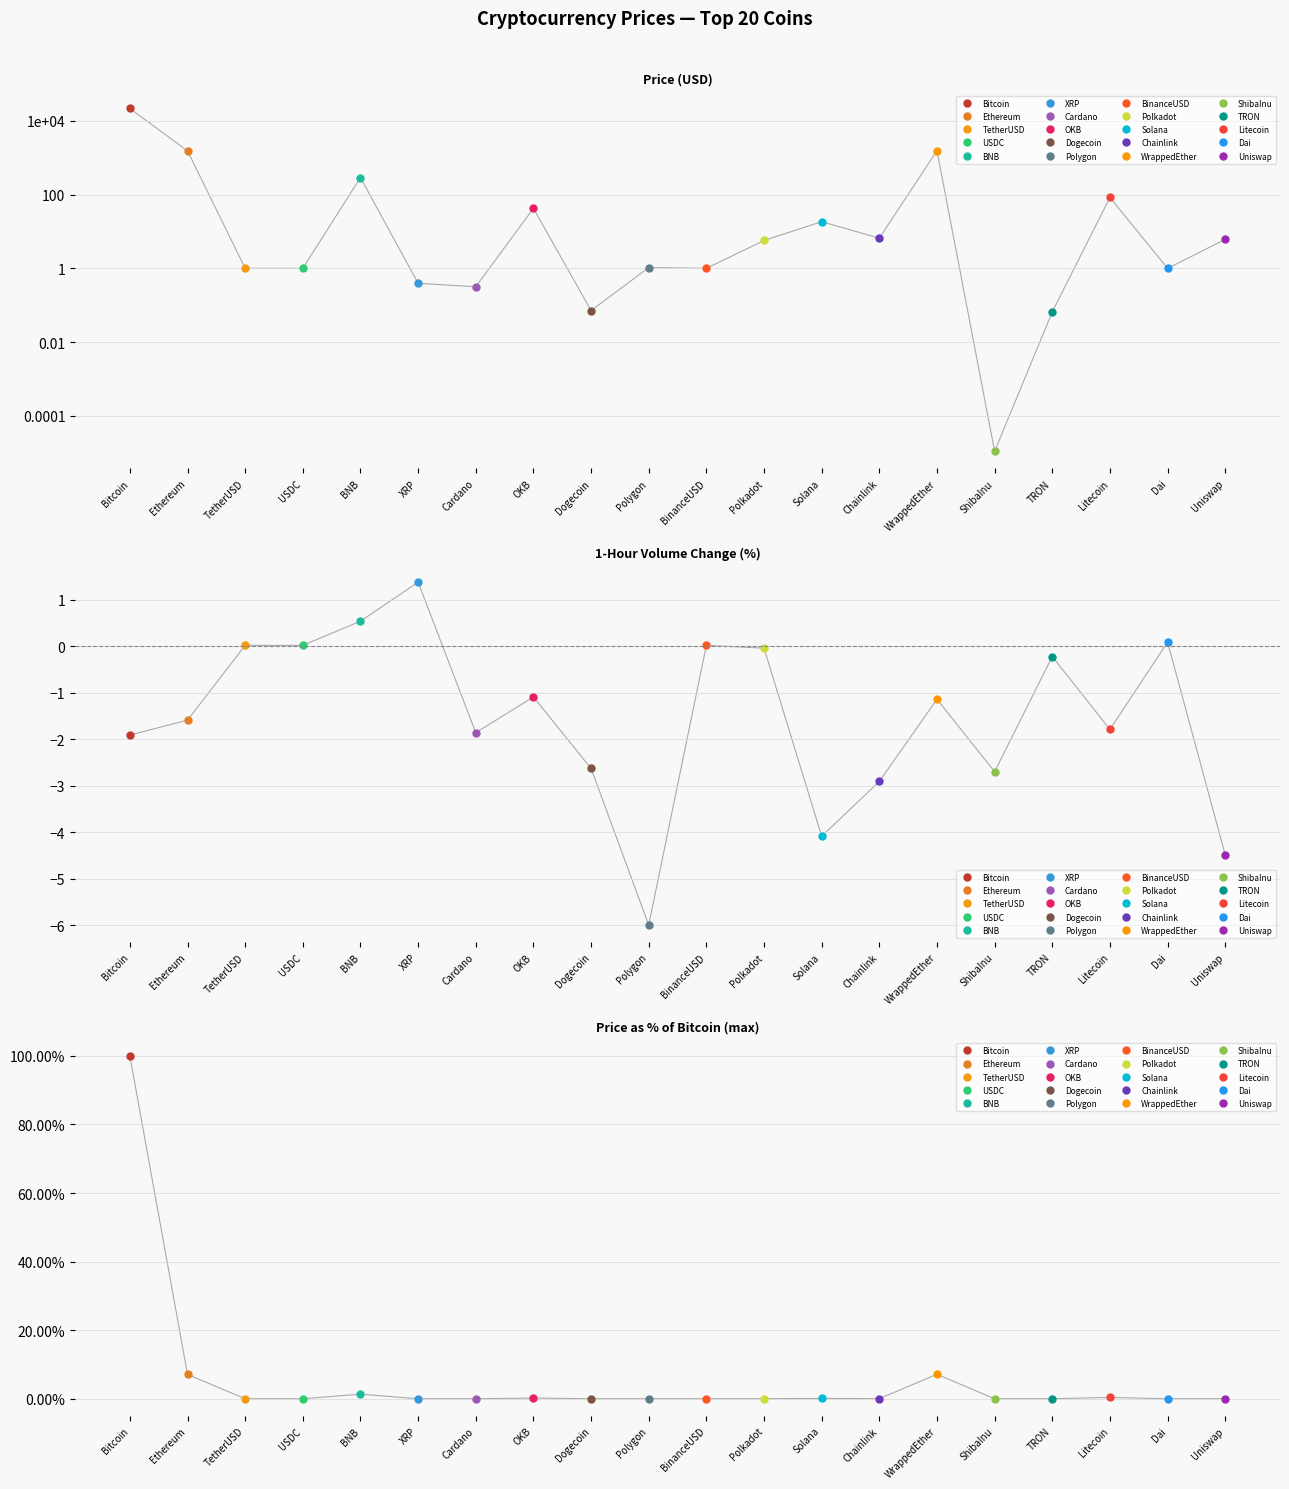

What is the lowest value of the Volume 1h (%) series?

-6.0